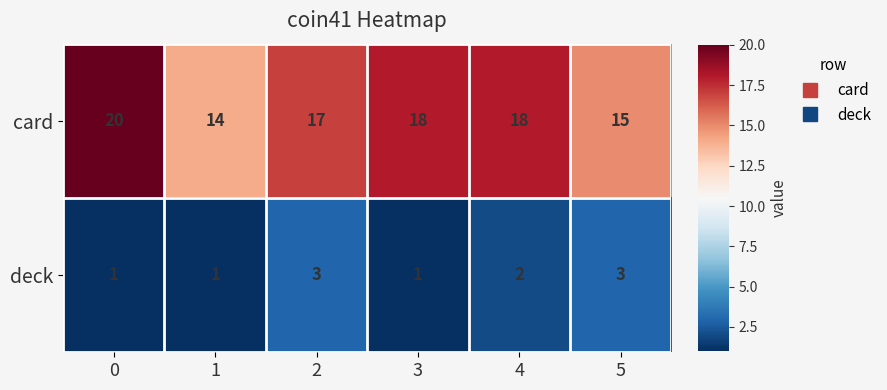

What is the difference between the maximum and minimum values in the card series?

6